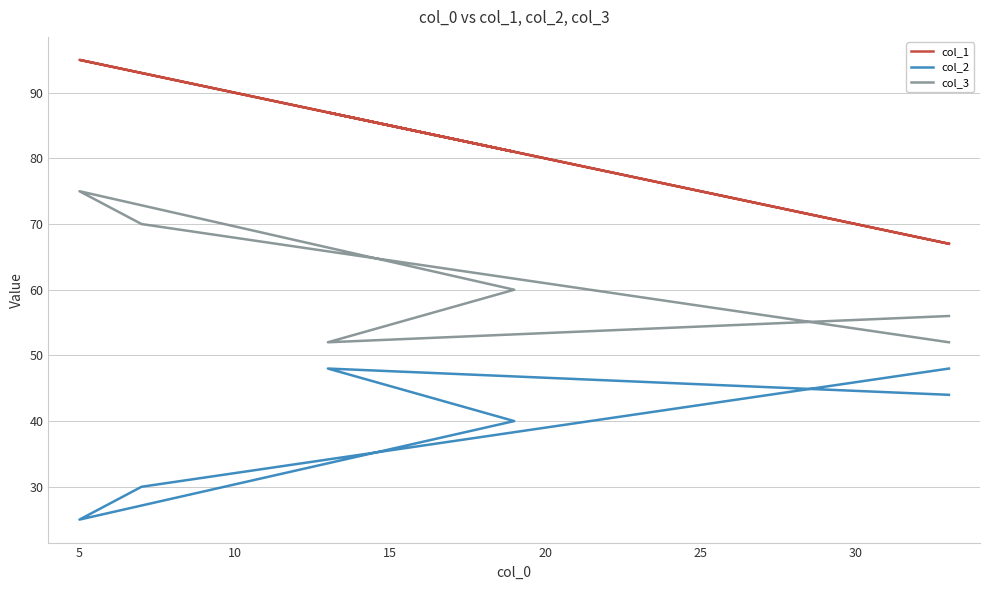

What is the minimum value shown in the chart?

25